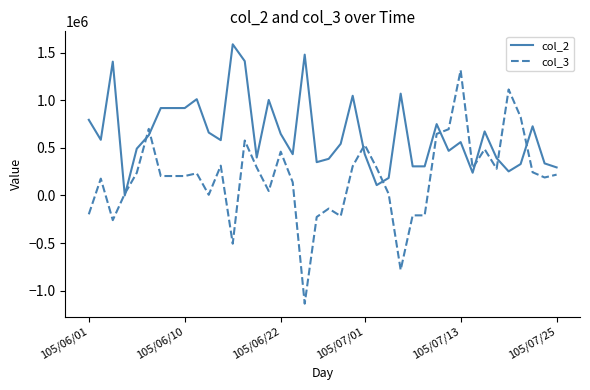

What is the smallest value displayed?

-1137000